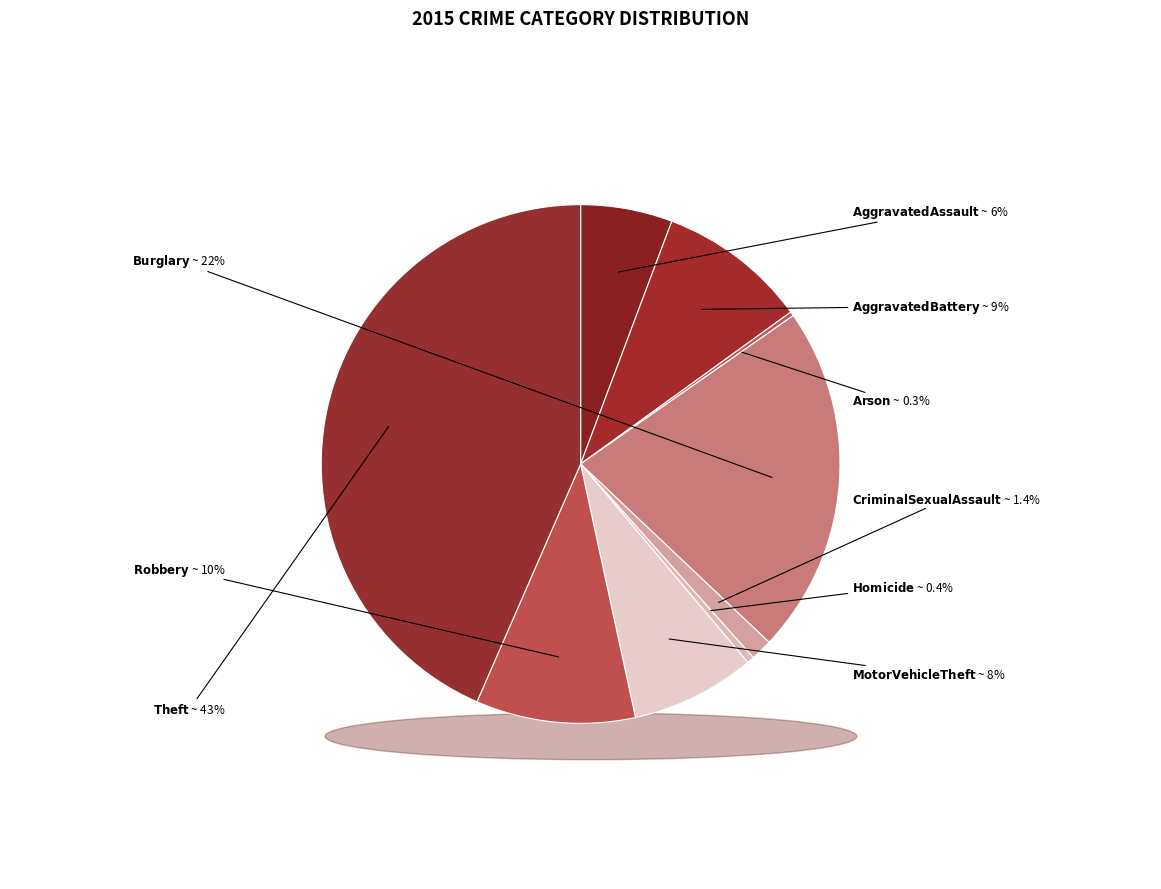

Which slice is the largest?

Theft